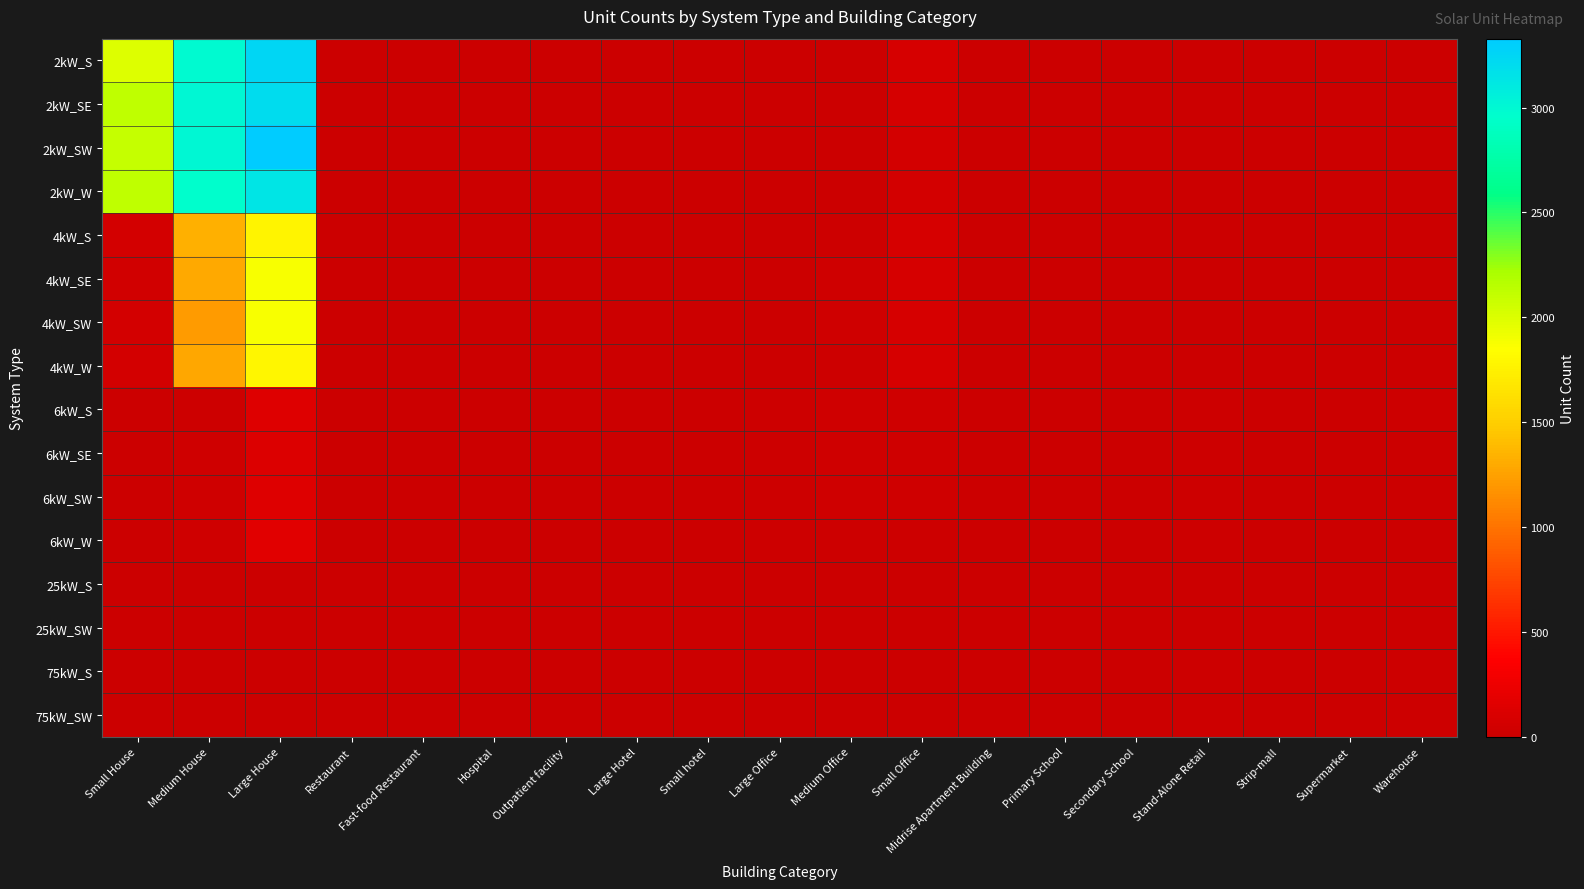

Which series changed the most between Restaurant and Supermarket?

75kW_SW